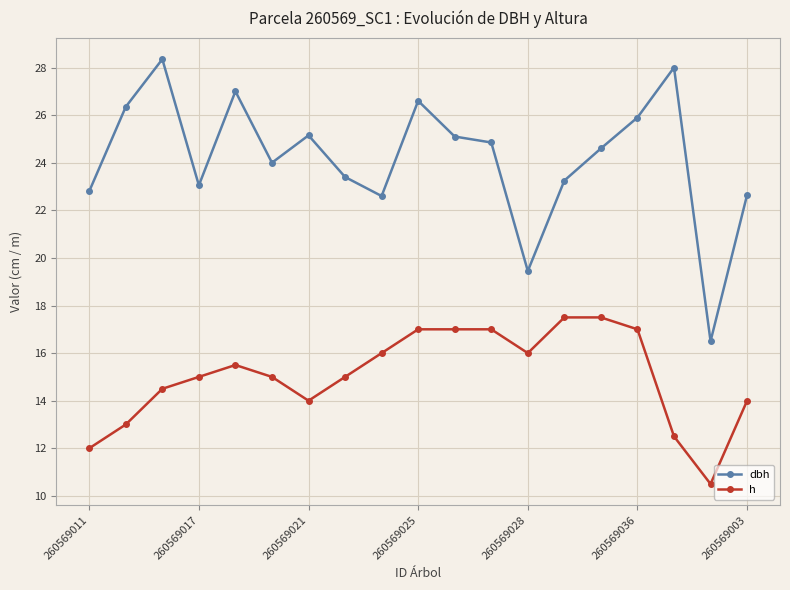

What is the value of the h point at the 9th from the left?

16.0